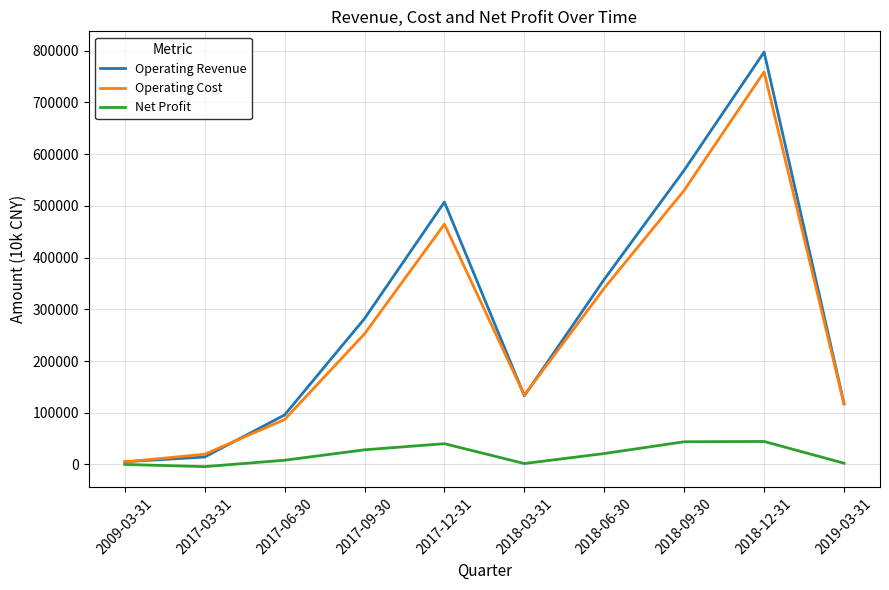

Is it true that Net Profit equals 8230 at 2017-06-30?

True